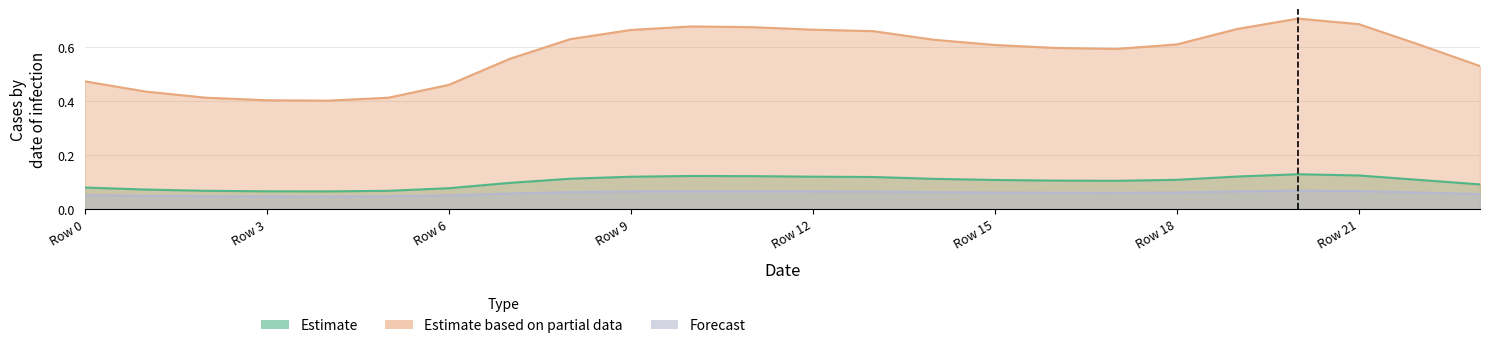

True or false: Estimate and Forecast intersect in this chart.

False